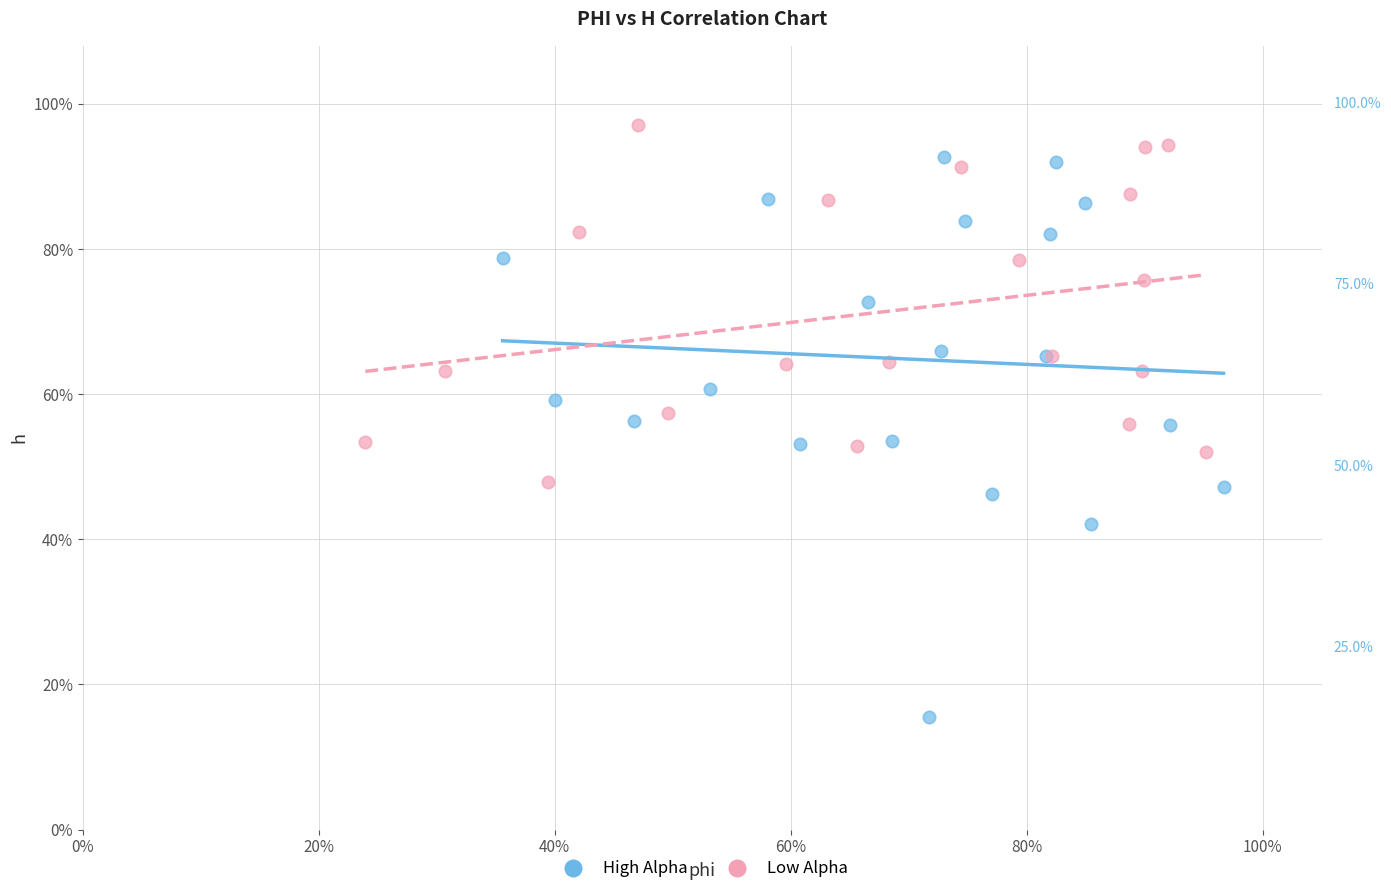

Which series reaches the maximum Y coordinate?

Low Alpha